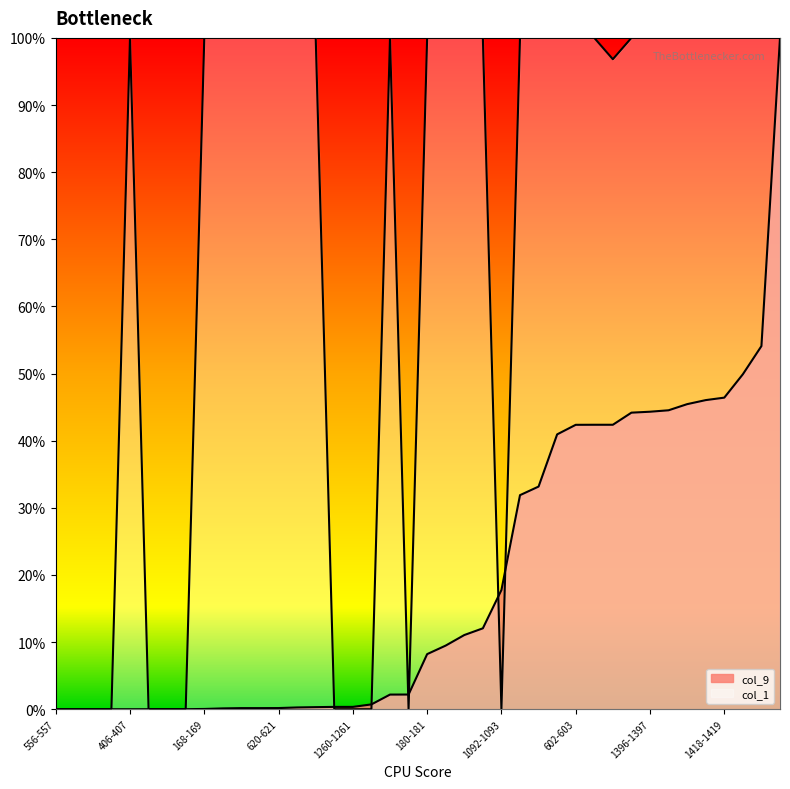

Which has a higher value, 312-313 or 106-107?

106-107